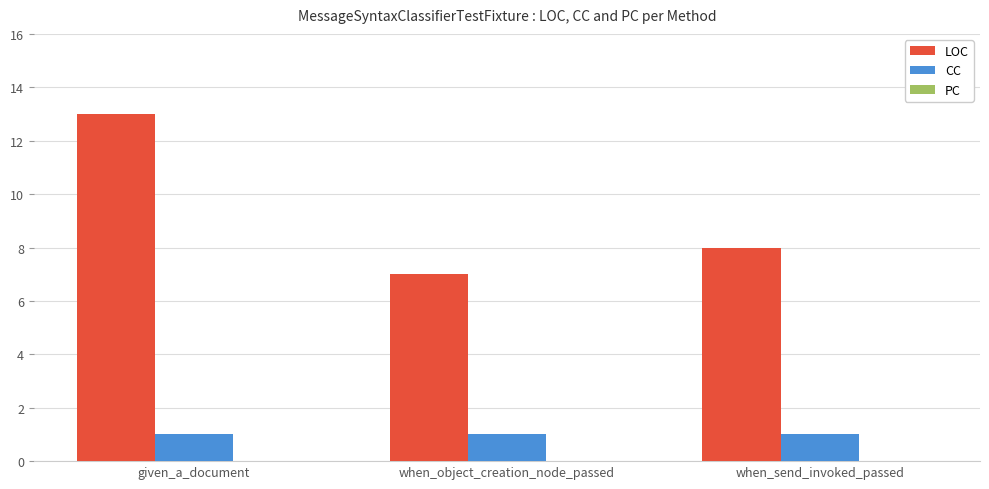

How many bars are there in each group?

2